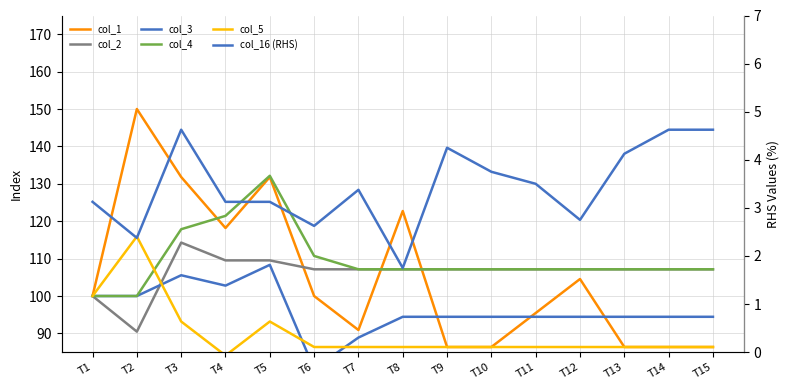

Reading left to right, what are all the values shown in this chart?

col_1: T1=100.0	T2=150.0	T3=131.8	T4=118.2	T5=131.8	T6=100.0	T7=90.9	T8=122.7	T9=86.4	T10=86.4	T11=95.5	T12=104.5	T13=86.4	T14=86.4	T15=86.4
col_2: T1=100.0	T2=90.5	T3=114.3	T4=109.5	T5=109.5	T6=107.1	T7=107.1	T8=107.1	T9=107.1	T10=107.1	T11=107.1	T12=107.1	T13=107.1	T14=107.1	T15=107.1
col_3: T1=100.0	T2=100.0	T3=105.6	T4=102.8	T5=108.3	T6=80.6	T7=88.9	T8=94.4	T9=94.4	T10=94.4	T11=94.4	T12=94.4	T13=94.4	T14=94.4	T15=94.4
col_4: T1=100.0	T2=100.0	T3=117.9	T4=121.4	T5=132.1	T6=110.7	T7=107.1	T8=107.1	T9=107.1	T10=107.1	T11=107.1	T12=107.1	T13=107.1	T14=107.1	T15=107.1
col_5: T1=100.0	T2=115.9	T3=93.2	T4=84.1	T5=93.2	T6=86.4	T7=86.4	T8=86.4	T9=86.4	T10=86.4	T11=86.4	T12=86.4	T13=86.4	T14=86.4	T15=86.4
col_16 (RHS): T1=3.1	T2=2.4	T3=4.6	T4=3.1	T5=3.1	T6=2.6	T7=3.4	T8=1.8	T9=4.2	T10=3.8	T11=3.5	T12=2.8	T13=4.1	T14=4.6	T15=4.6